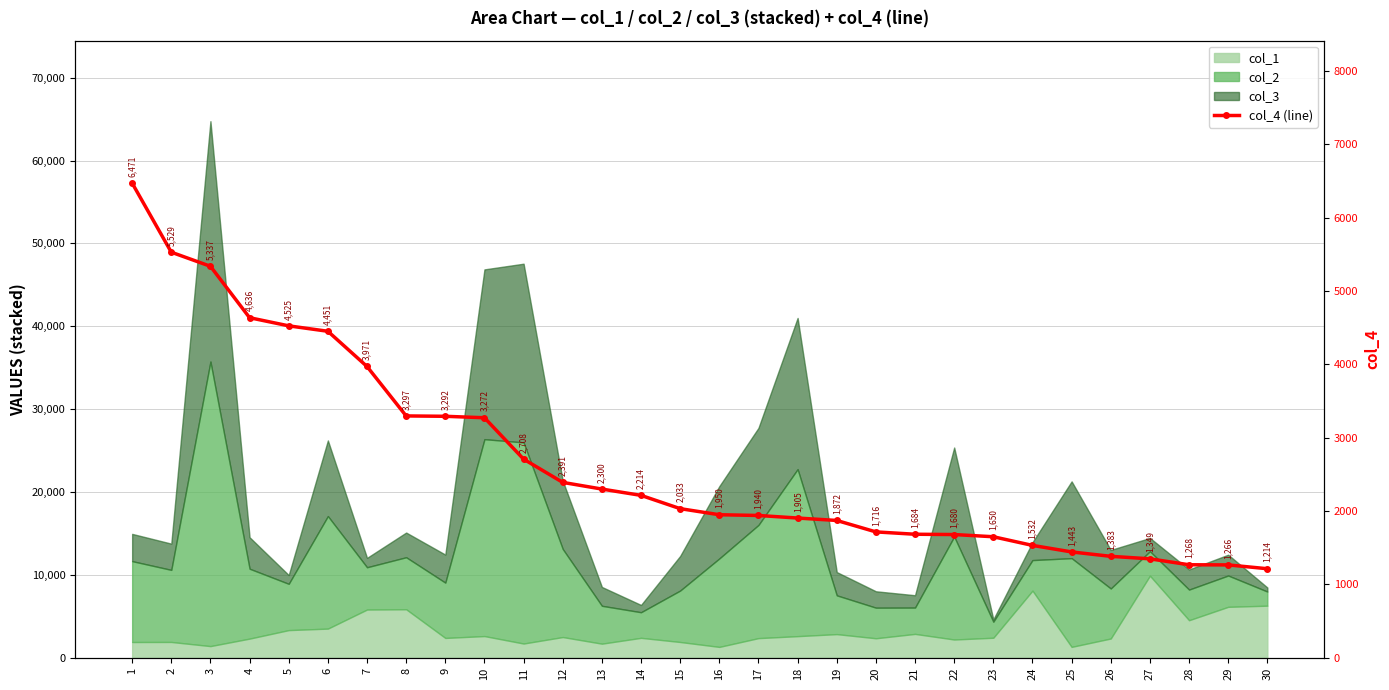

At which category does the chart reach its minimum across all series?

30